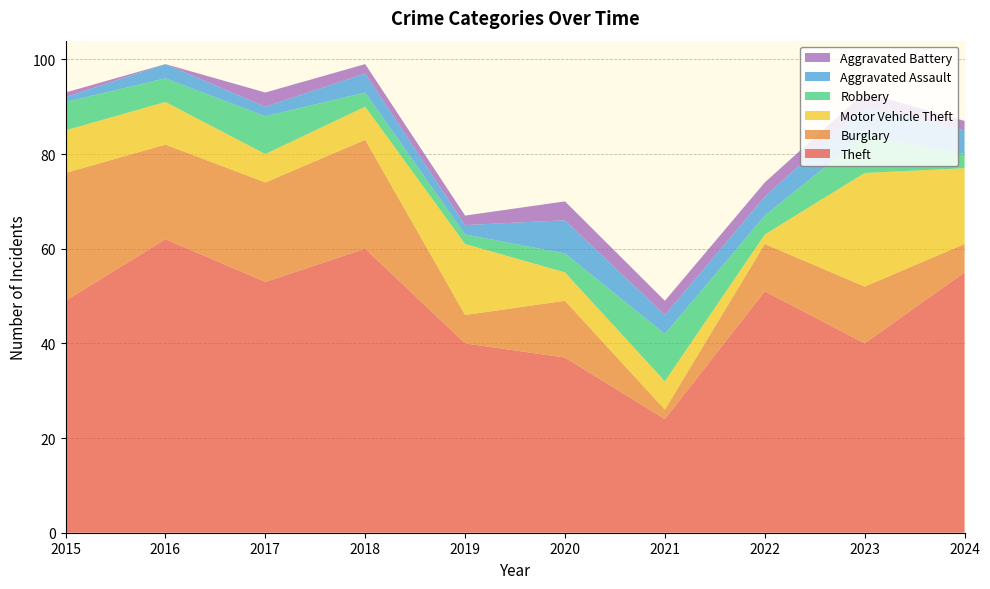

Reading left to right, transcribe all the data shown in this chart.

Theft: 49	62	53	60	40	37	24	51	40	55
Burglary: 27	20	21	23	6	12	2	10	12	6
Motor Vehicle Theft: 9	9	6	7	15	6	6	2	24	16
Robbery: 6	5	8	3	2	4	10	4	8	3
Aggravated Assault: 1	3	2	4	2	7	4	4	6	5
Aggravated Battery: 1	0	3	2	2	4	3	3	3	2